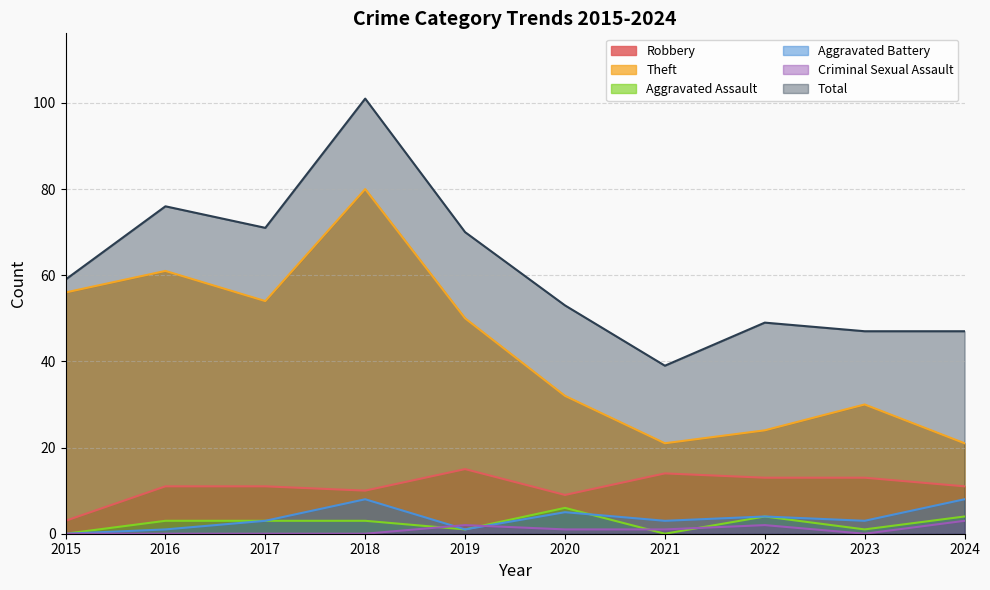

Reading right to left, what are all the values shown in this chart?

Robbery: 11	13	13	14	9	15	10	11	11	3
Theft: 21	30	24	21	32	50	80	54	61	56
Aggravated Assault: 4	1	4	0	6	1	3	3	3	0
Aggravated Battery: 8	3	4	3	5	1	8	3	1	0
Criminal Sexual Assault: 3	0	2	1	1	2	0	0	0	0
Total: 47	47	49	39	53	70	101	71	76	59